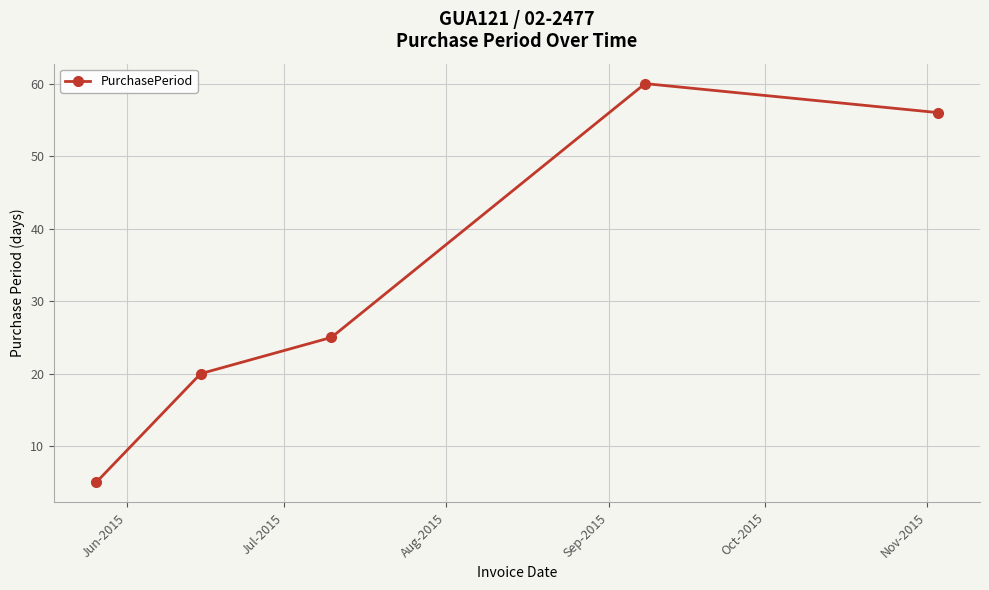

What is the greatest value displayed?

60